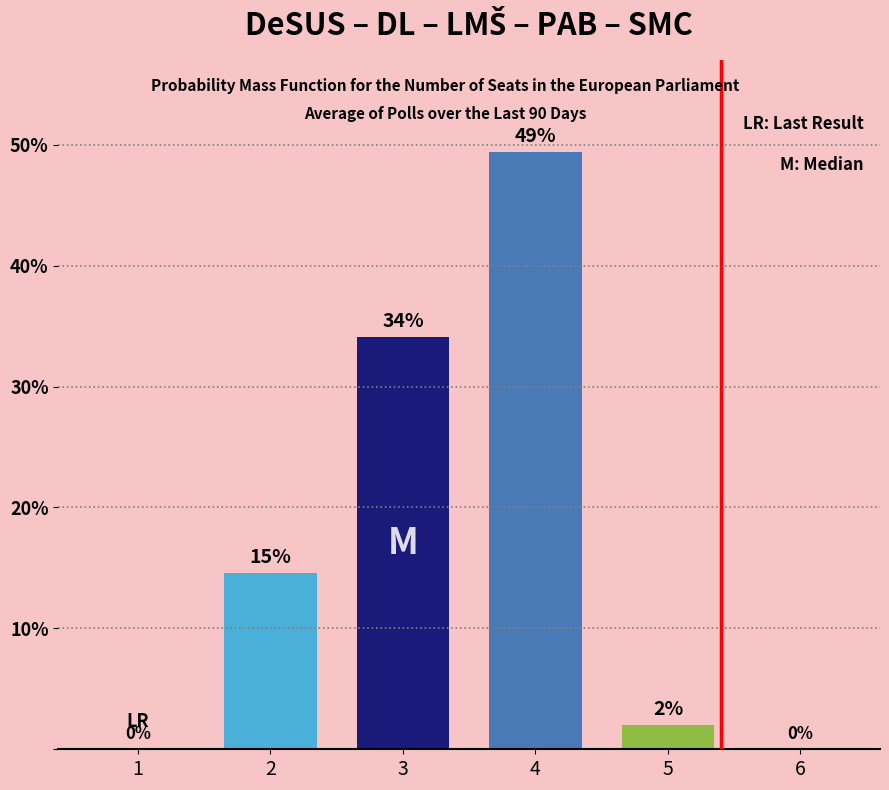

How many data points does each series have?

6